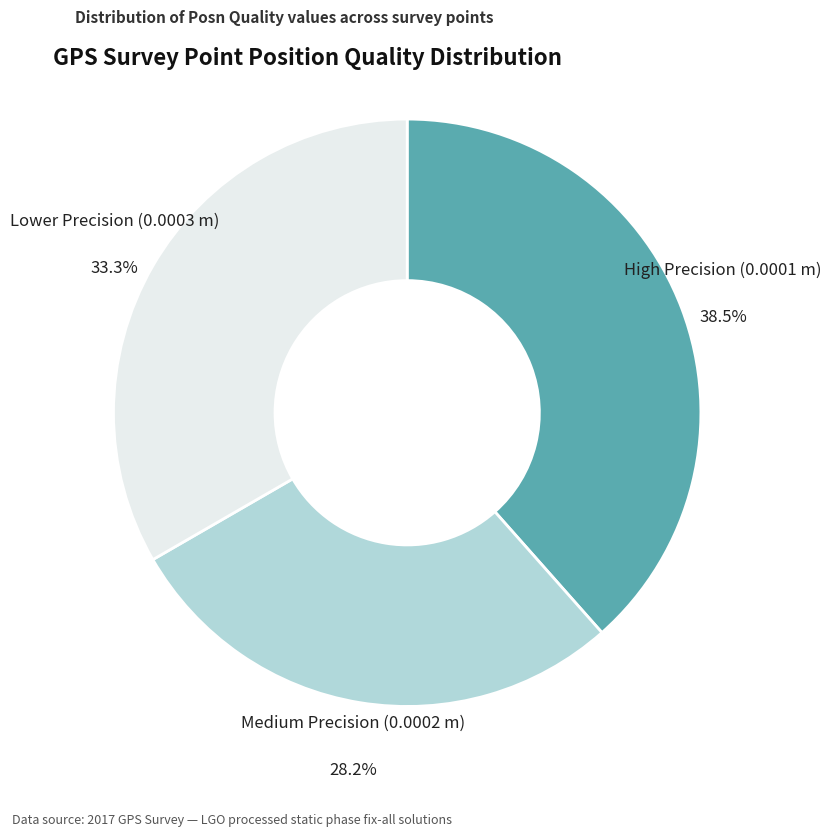

Is there a majority slice in this chart?

No